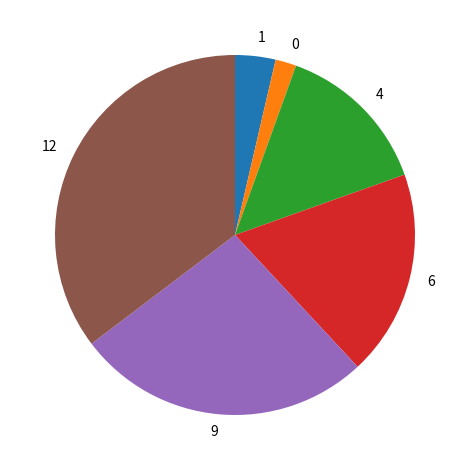

How many segments does this pie chart have?

6